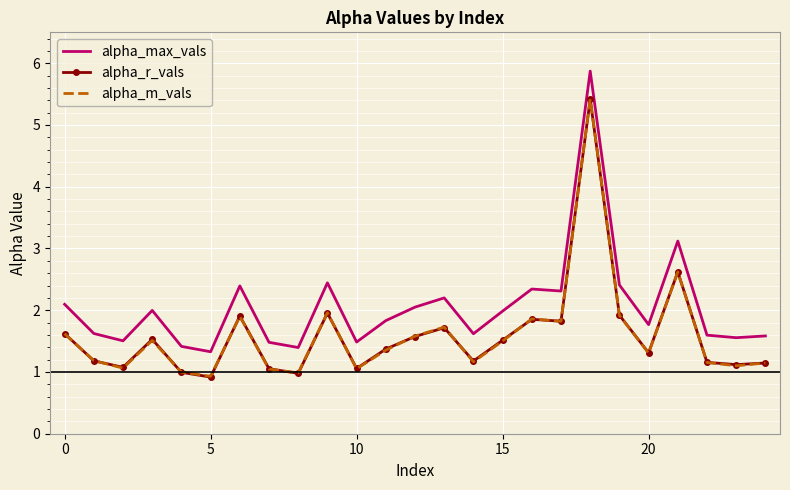

True or false: alpha_max_vals and alpha_r_vals cross at least once.

False